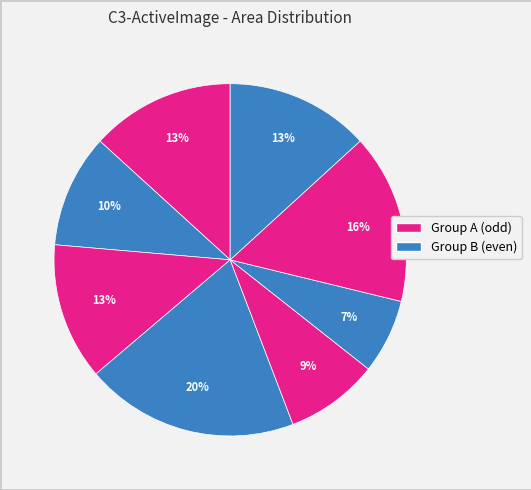

How many slices are in this pie chart?

8